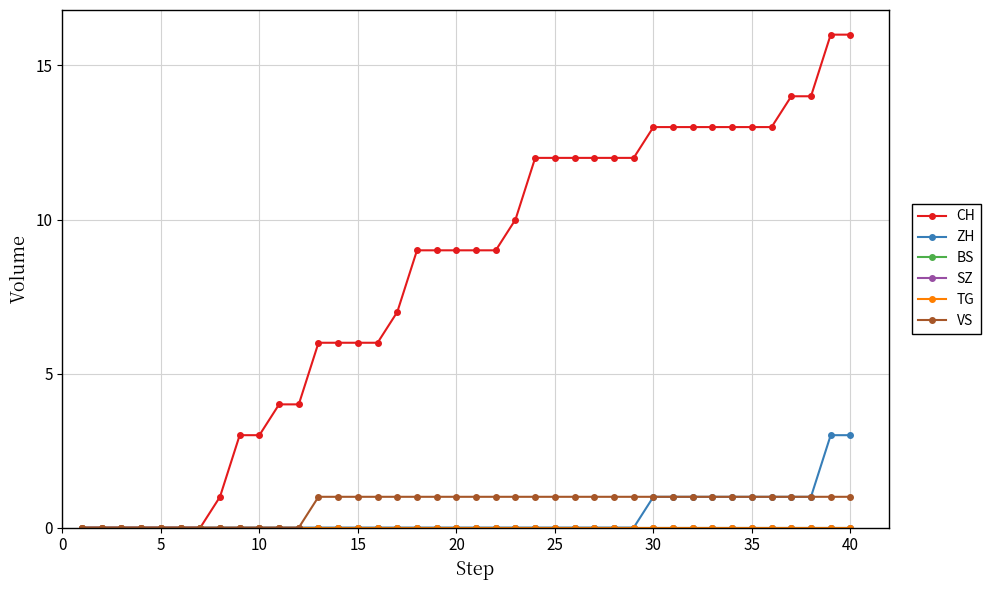

Is this an area chart (filled region under the line)?

No